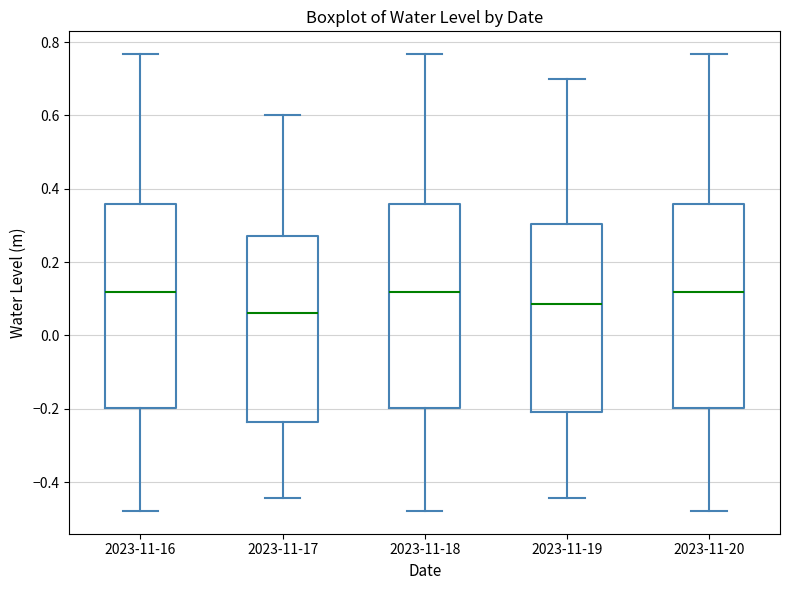

Reading left to right, transcribe this box plot: for each box, give where its median line is, the range the box spans, and where its two whiskers end, as read against the y-axis. The values are not printed on the chart, so give them approximately, as read against the axis.

2023-11-16: median 0.12, box -0.20 to 0.36, whiskers -0.48 to 0.76
2023-11-17: median 0.06, box -0.24 to 0.28, whiskers -0.44 to 0.60
2023-11-18: median 0.12, box -0.20 to 0.36, whiskers -0.48 to 0.76
2023-11-19: median 0.08, box -0.20 to 0.30, whiskers -0.44 to 0.70
2023-11-20: median 0.12, box -0.20 to 0.36, whiskers -0.48 to 0.76